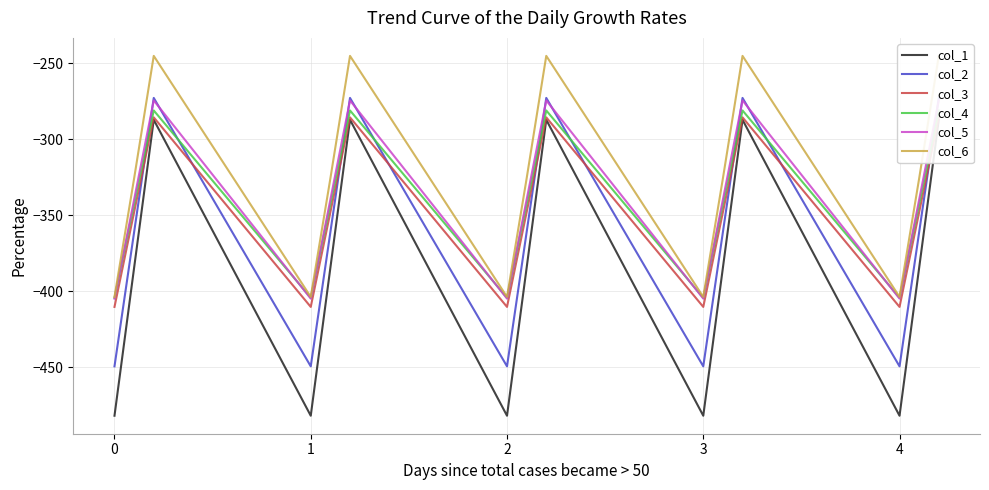

At which category does col_2 reach its first local peak?

1